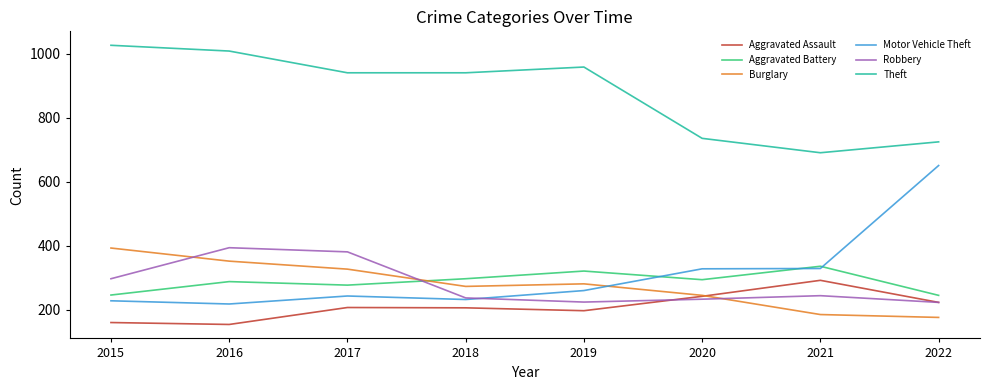

True or false: Motor Vehicle Theft and Theft intersect in this chart.

False